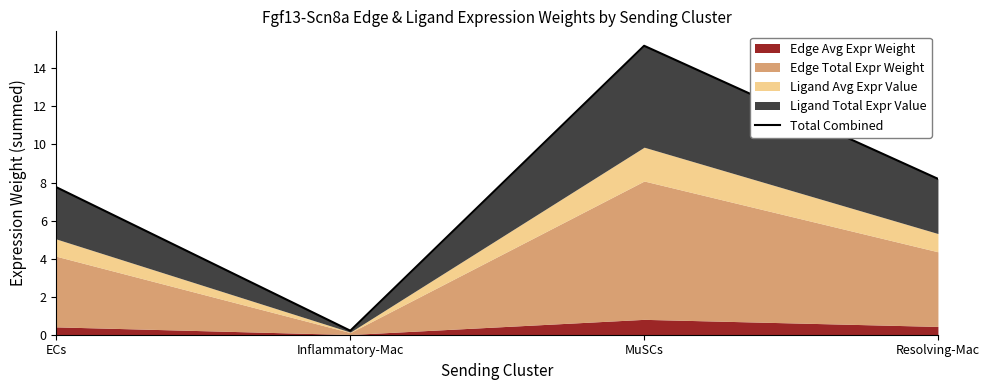

Rank the categories by value from highest to lowest.

MuSCs, Resolving-Mac, ECs, Inflammatory-Mac